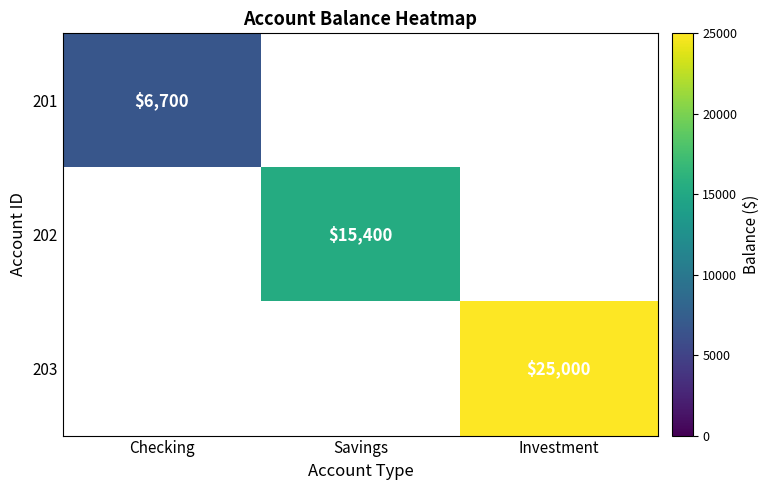

The 202 series shows 15400 at Savings. True or false?

True